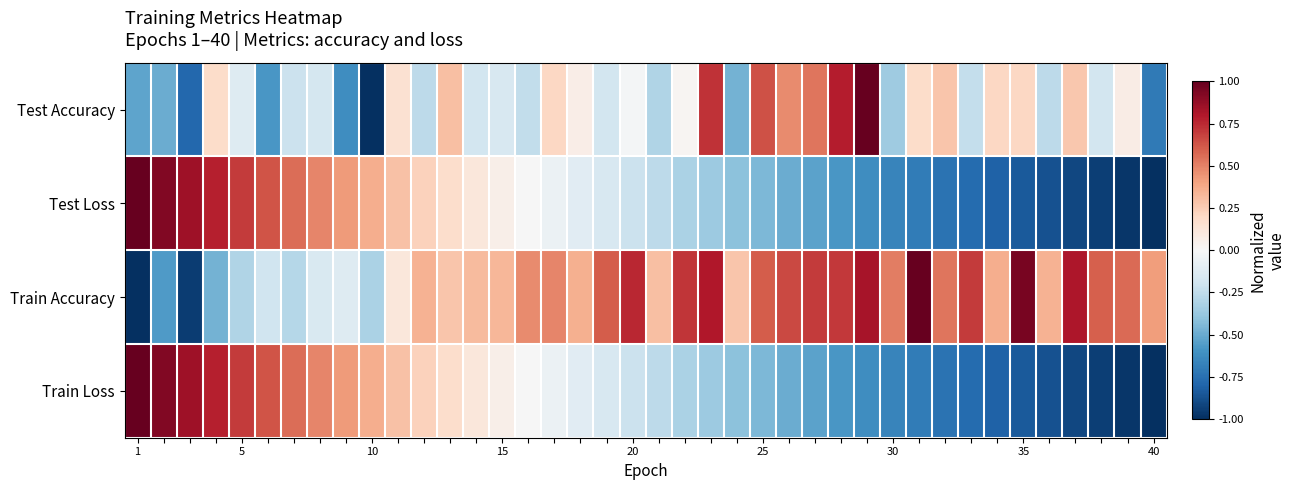

Reading left to right, what are all the values shown in this chart?

Test Accuracy: -0.5	-0.5	-0.8	0.2	-0.1	-0.6	-0.2	-0.2	-0.6	-1.0	0.2	-0.3	0.3	-0.2	-0.2	-0.2	0.2	0.1	-0.2	-0.0	-0.3	0.0	0.7	-0.5	0.6	0.5	0.5	0.8	1.0	-0.4	0.2	0.3	-0.2	0.2	0.2	-0.3	0.3	-0.2	0.1	-0.7
Test Loss: 1.0	0.9	0.8	0.8	0.7	0.6	0.6	0.5	0.4	0.4	0.3	0.2	0.2	0.1	0.1	-0.0	-0.1	-0.1	-0.2	-0.2	-0.3	-0.3	-0.4	-0.4	-0.5	-0.5	-0.5	-0.6	-0.6	-0.7	-0.7	-0.7	-0.8	-0.8	-0.8	-0.9	-0.9	-0.9	-1.0	-1.0
Train Accuracy: -1.0	-0.6	-0.9	-0.5	-0.3	-0.2	-0.3	-0.2	-0.1	-0.3	0.1	0.3	0.3	0.3	0.3	0.5	0.5	0.4	0.6	0.8	0.3	0.7	0.8	0.3	0.6	0.7	0.7	0.7	0.8	0.5	1.0	0.5	0.7	0.4	0.9	0.4	0.8	0.6	0.6	0.4
Train Loss: 1.0	0.9	0.8	0.8	0.7	0.6	0.6	0.5	0.4	0.4	0.3	0.2	0.2	0.1	0.1	-0.0	-0.1	-0.1	-0.2	-0.2	-0.3	-0.3	-0.4	-0.4	-0.5	-0.5	-0.5	-0.6	-0.6	-0.7	-0.7	-0.7	-0.8	-0.8	-0.8	-0.9	-0.9	-0.9	-1.0	-1.0